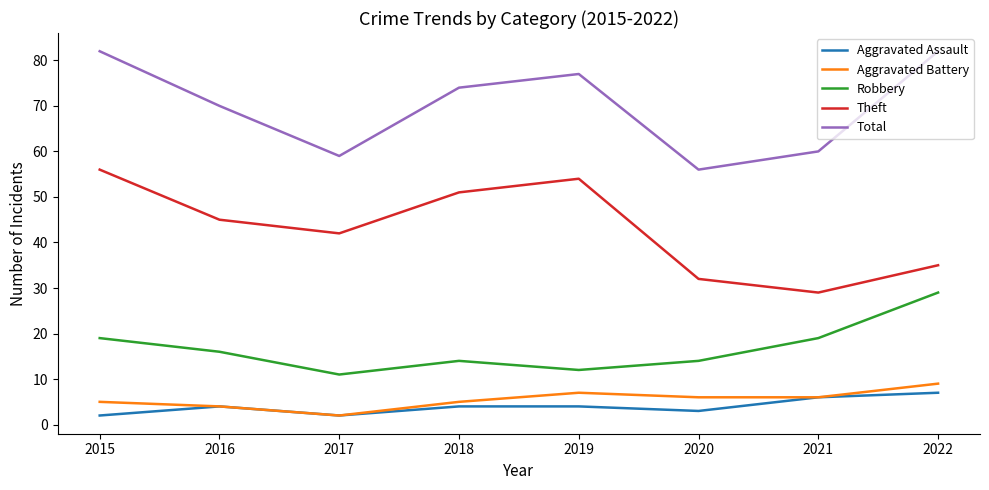

Reading left to right, transcribe all the data shown in this chart.

Aggravated Assault: 2015=2	2016=4	2017=2	2018=4	2019=4	2020=3	2021=6	2022=7
Aggravated Battery: 2015=5	2016=4	2017=2	2018=5	2019=7	2020=6	2021=6	2022=9
Robbery: 2015=19	2016=16	2017=11	2018=14	2019=12	2020=14	2021=19	2022=29
Theft: 2015=56	2016=45	2017=42	2018=51	2019=54	2020=32	2021=29	2022=35
Total: 2015=82	2016=70	2017=59	2018=74	2019=77	2020=56	2021=60	2022=82